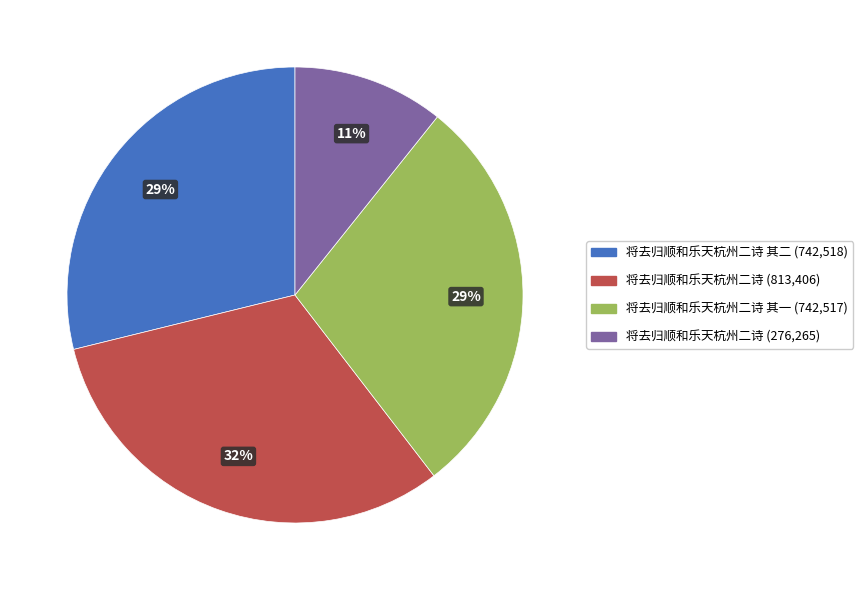

Does any single category account for the majority?

No